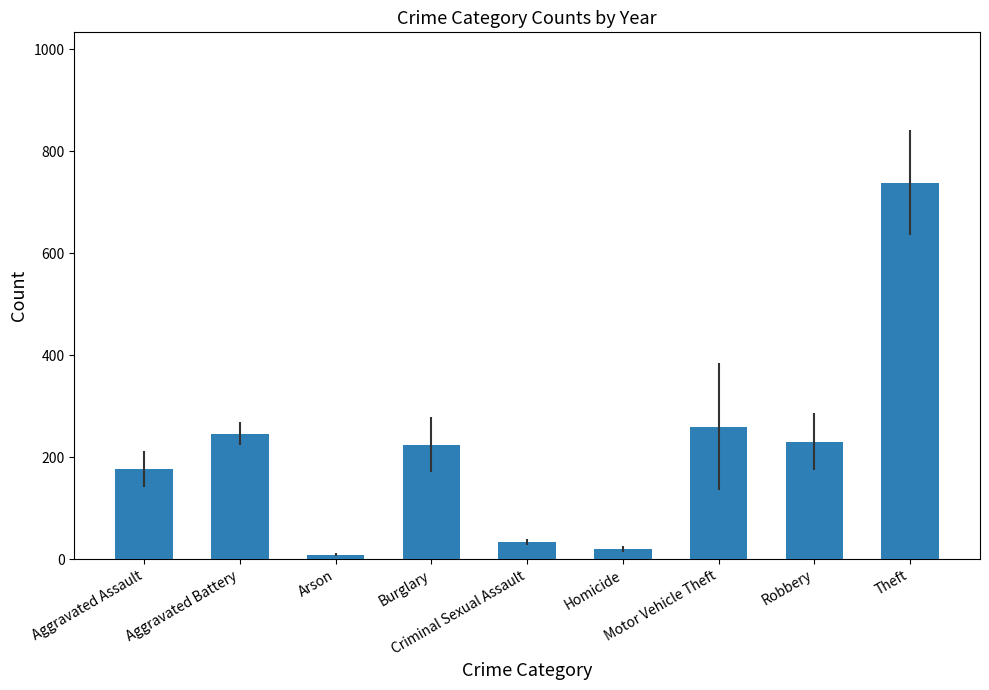

What is the average value?

215.2